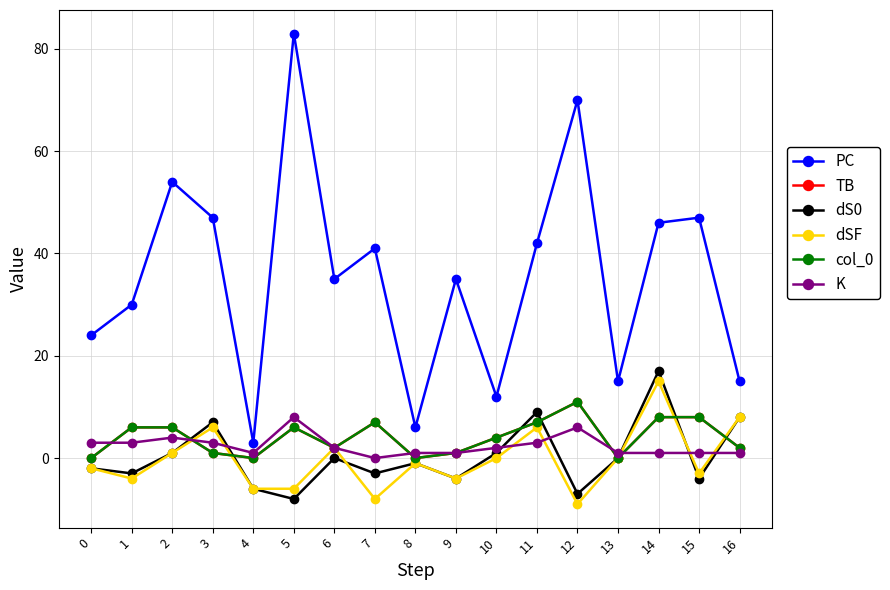

The value of PC at 12 is 70. True or false?

True